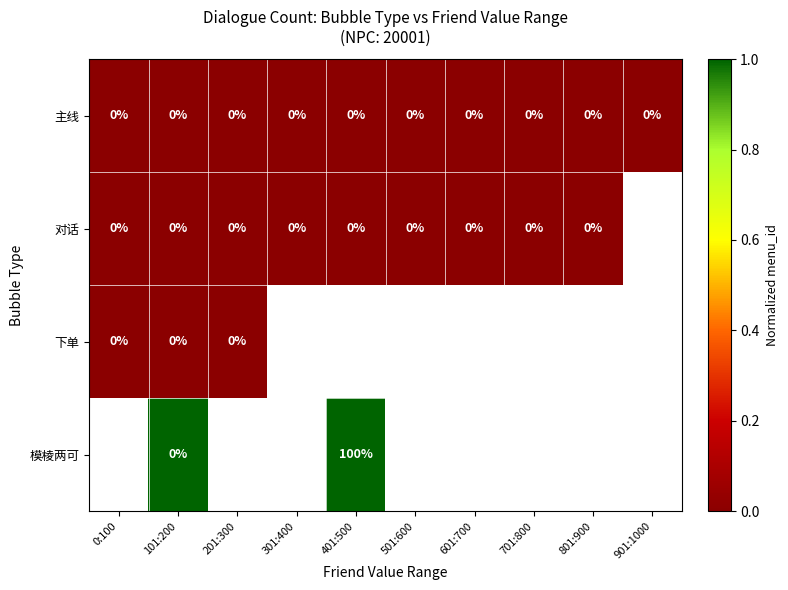

True or false: 主线 has a value of 0 at 601:700.

True